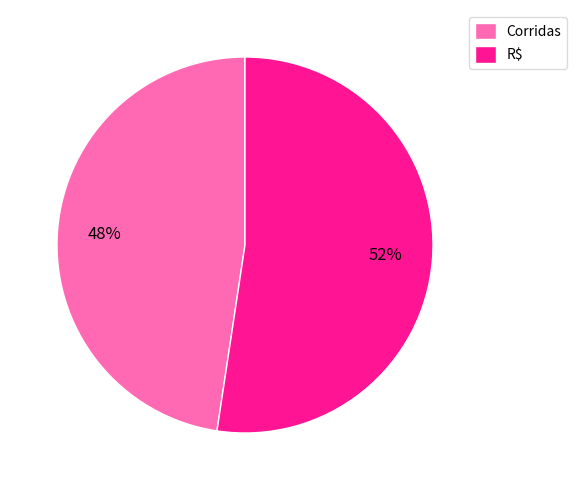

To the nearest percent, what is the average slice percentage?

50%